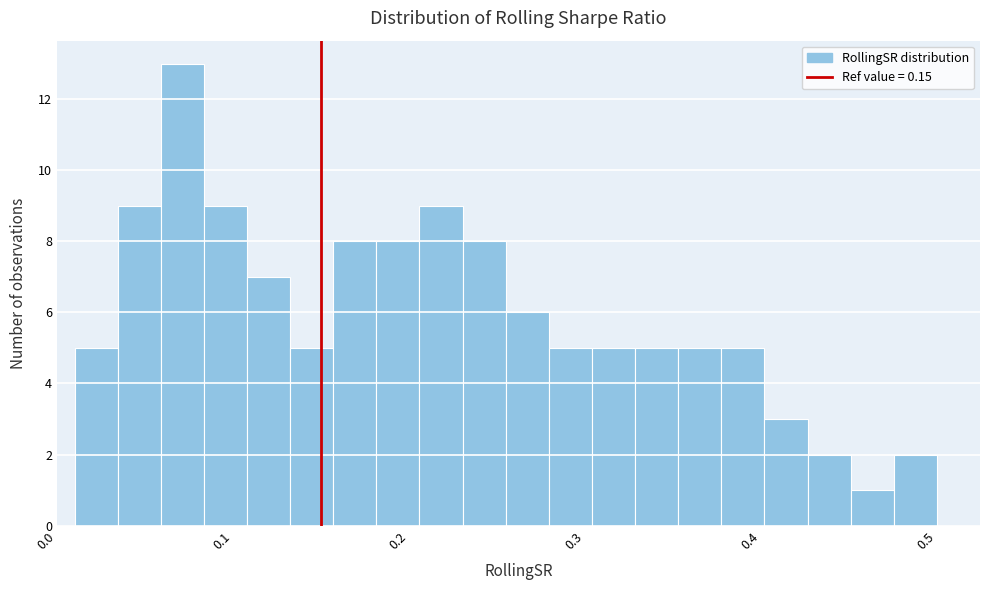

Read against the x-axis, roughly where is the centre of the tallest bar?

0.07